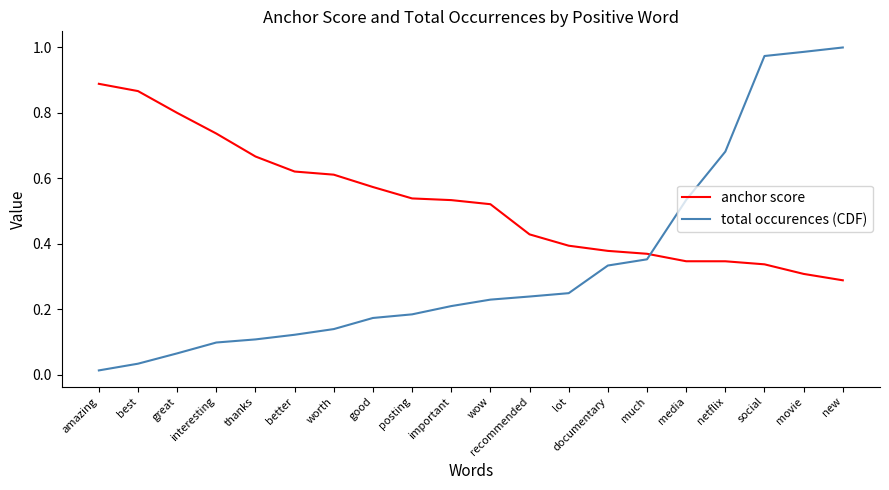

The value of total occurences (CDF) at important is 0.4. True or false?

False